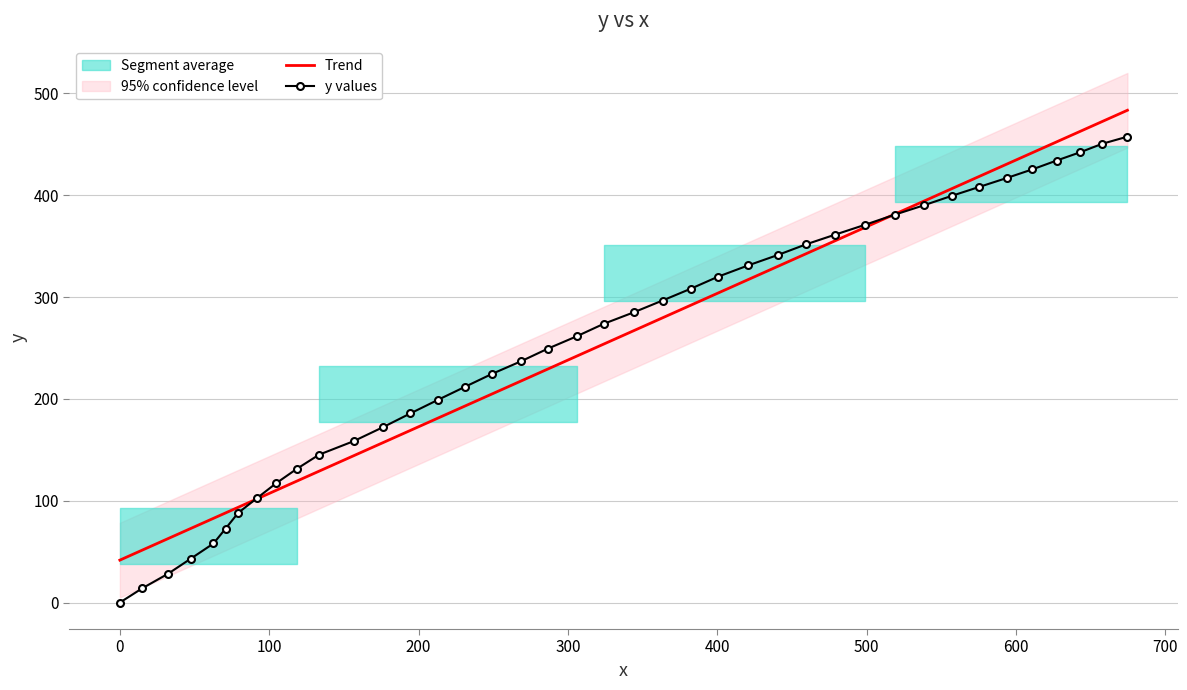

What is the difference between the maximum and minimum values in the Trend series?

441.8